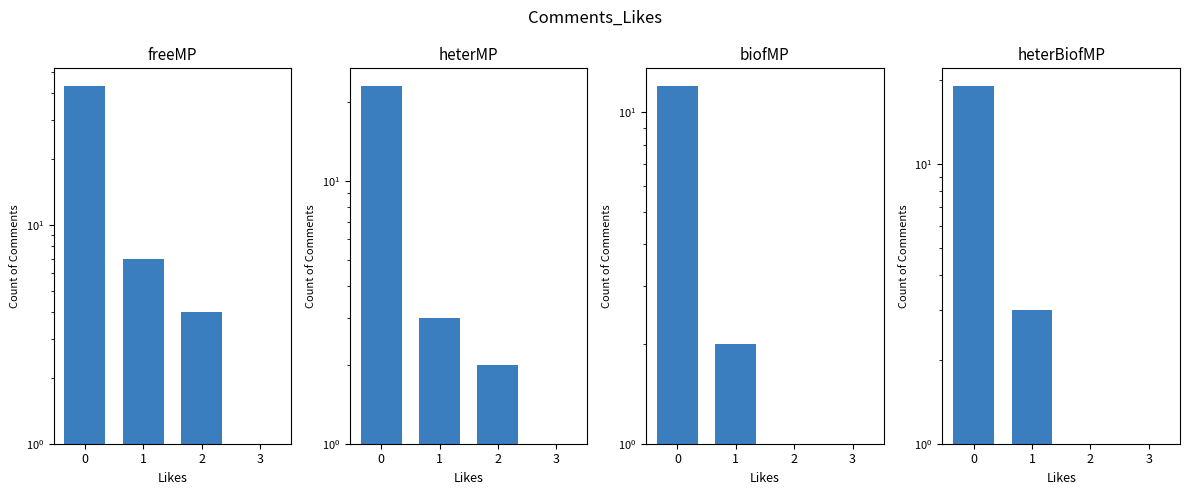

What are all the series names shown in the legend?

freeMP, heterMP, biofMP, heterBiofMP